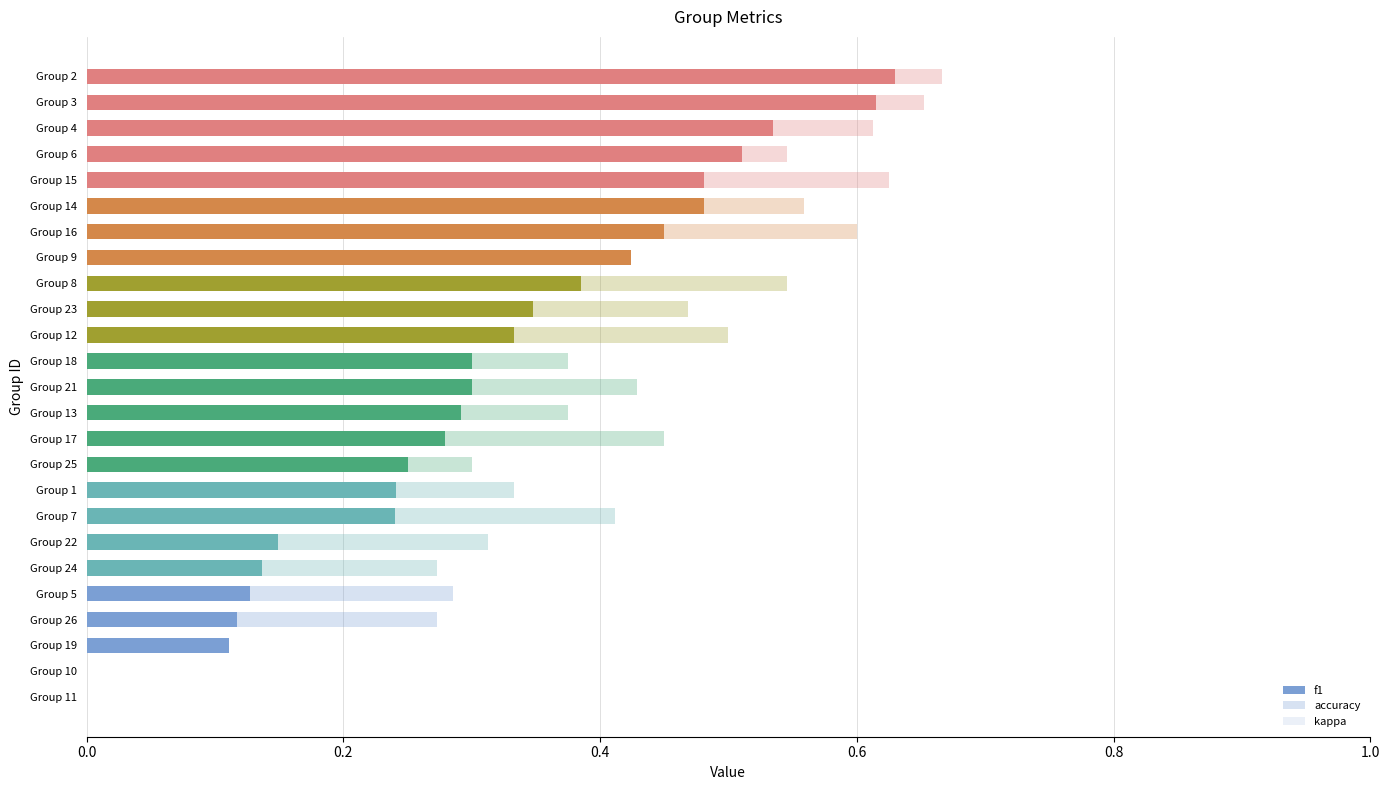

What is the difference between the second highest and minimum values in the f1 series?

0.6